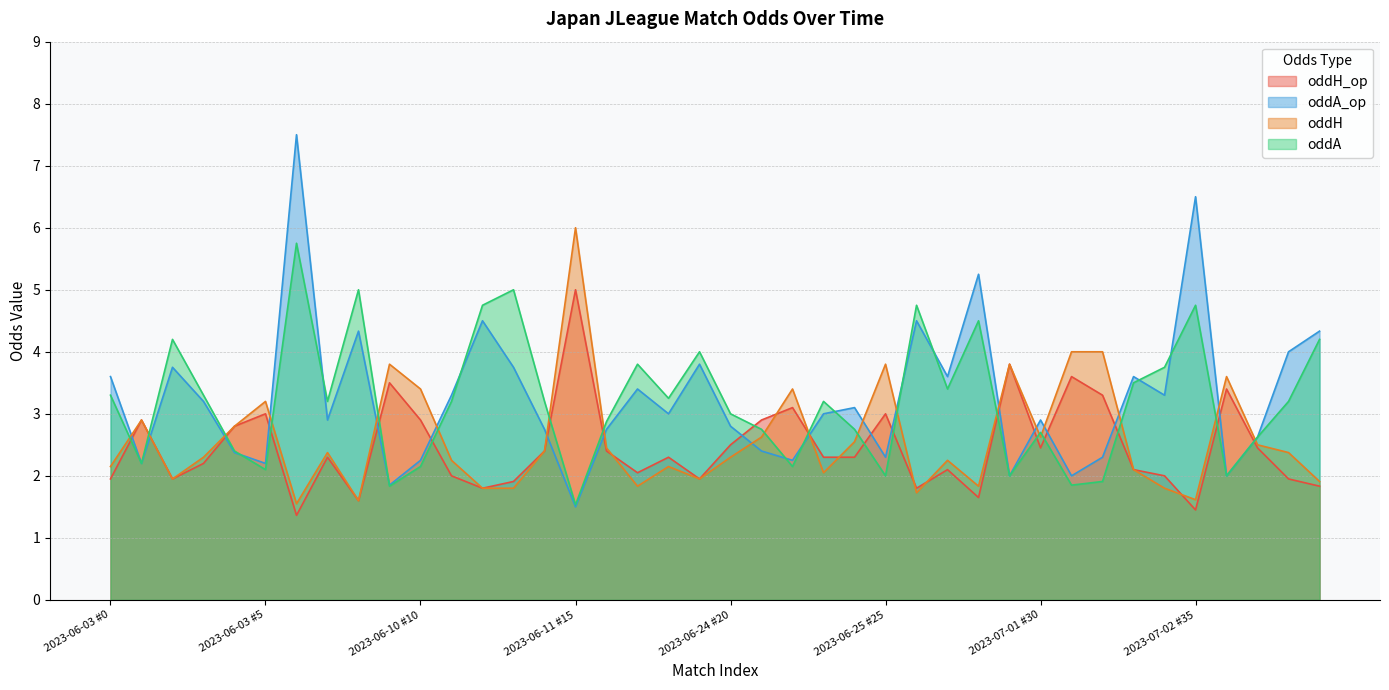

How many interior local peaks does the oddH_op series have?

12